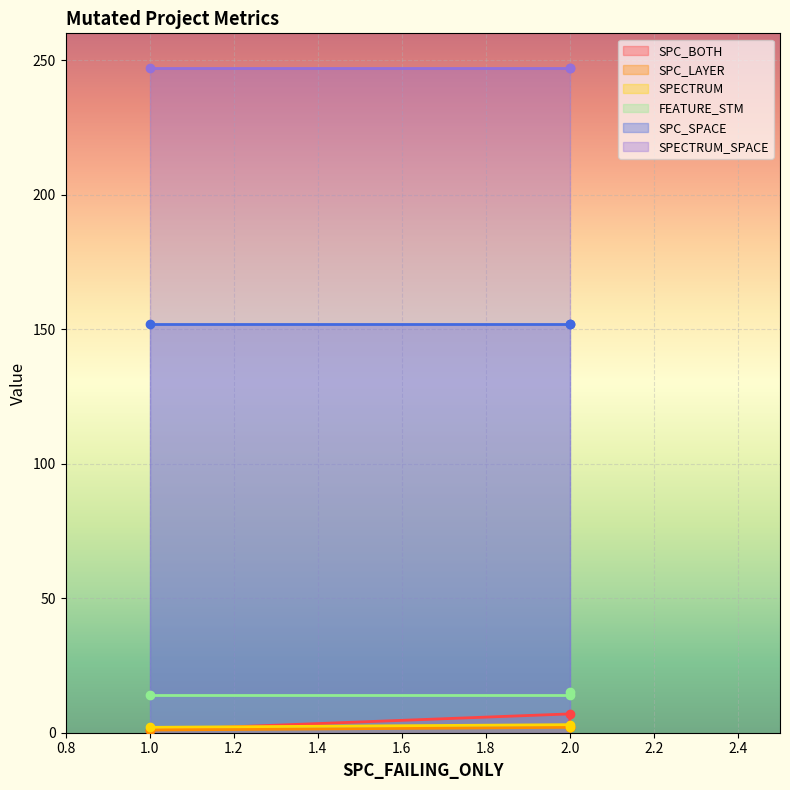

What is the maximum value for SPC_BOTH?

7